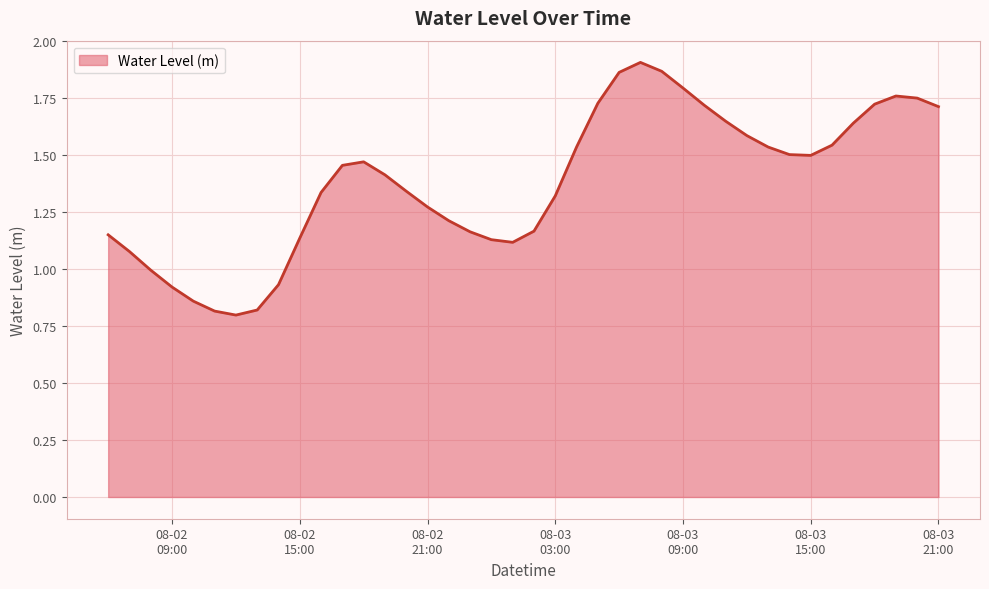

How many lines are shown in the chart?

1